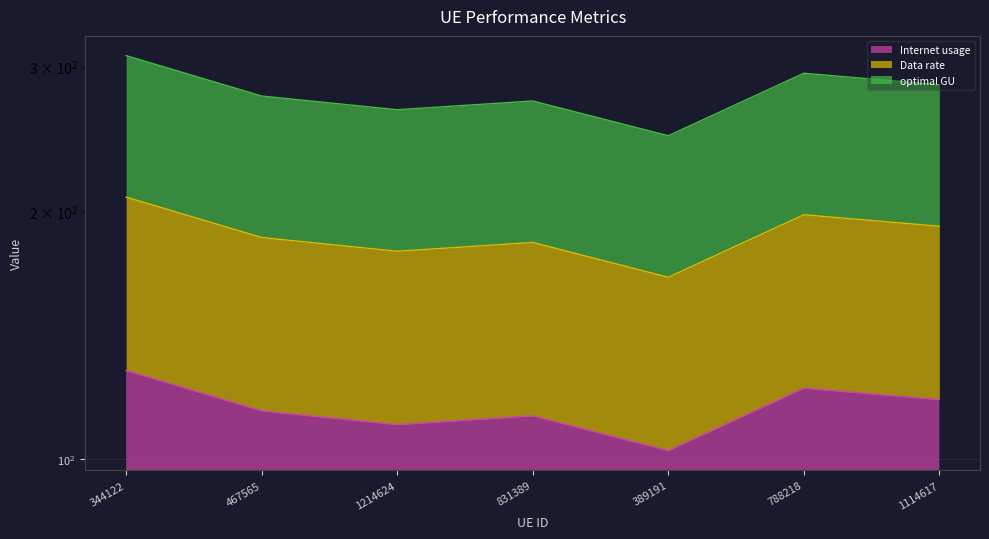

How many categories are shown in the chart?

7